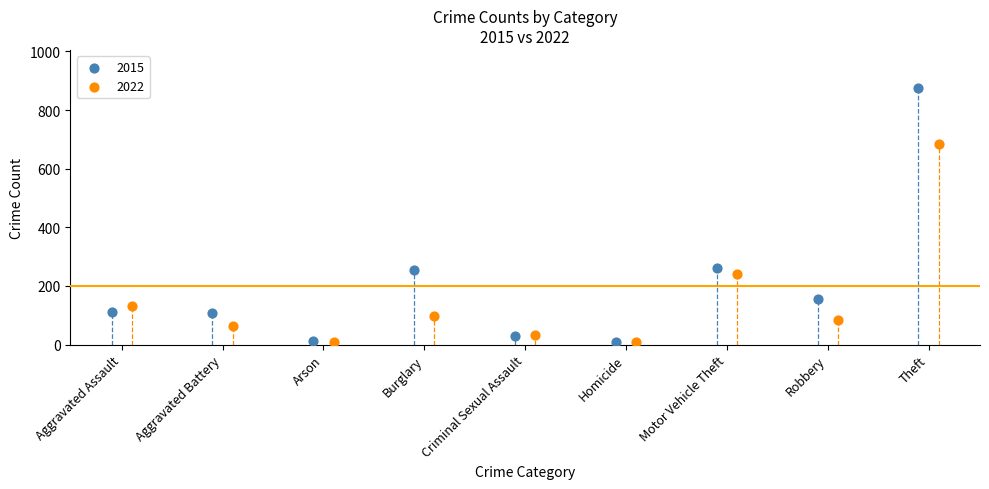

Which series reaches the maximum Y coordinate?

2015